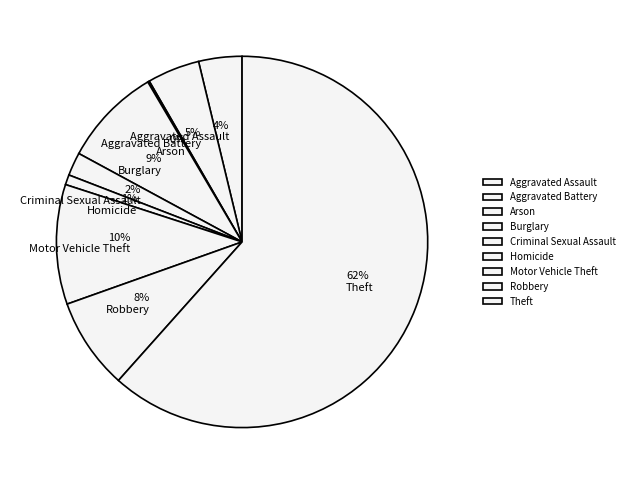

Is the sum of 10% Motor Vehicle Theft and 4% Aggravated Assault greater than half?

No